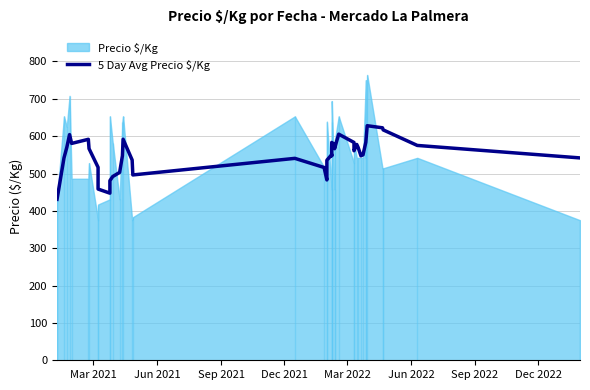

What is the value of the 19th point from the left?

516.2